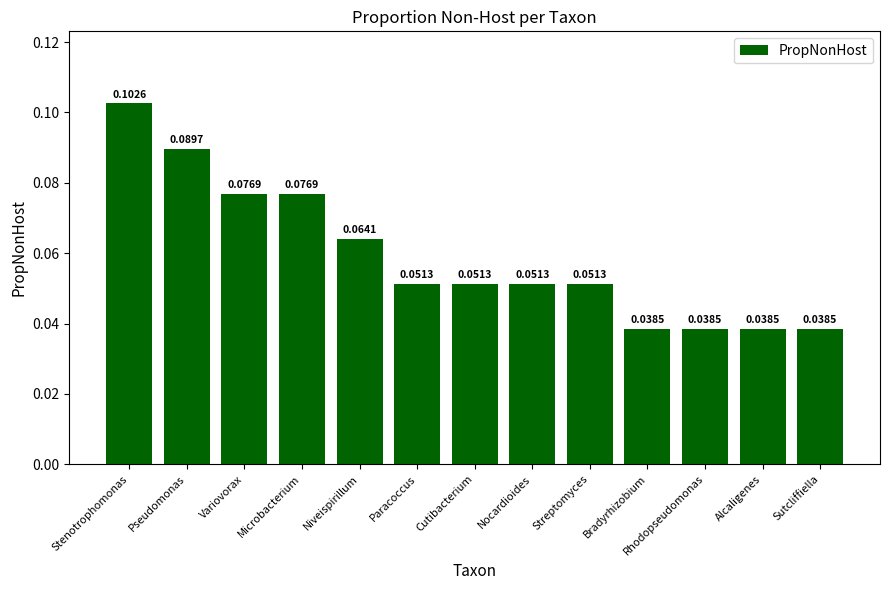

What position from the right is Bradyrhizobium?

4